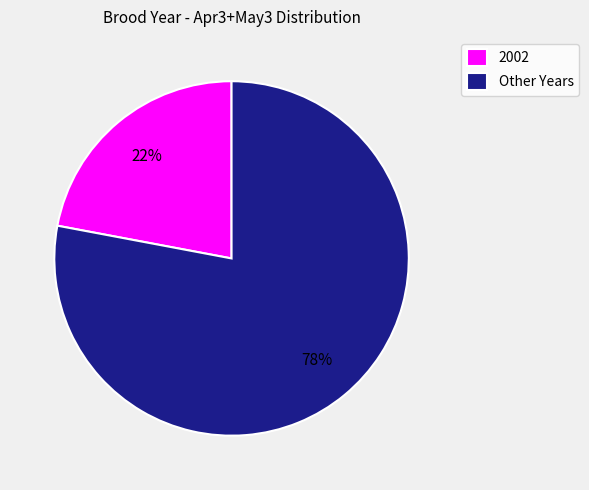

What is the largest slice in the pie chart?

Other Years